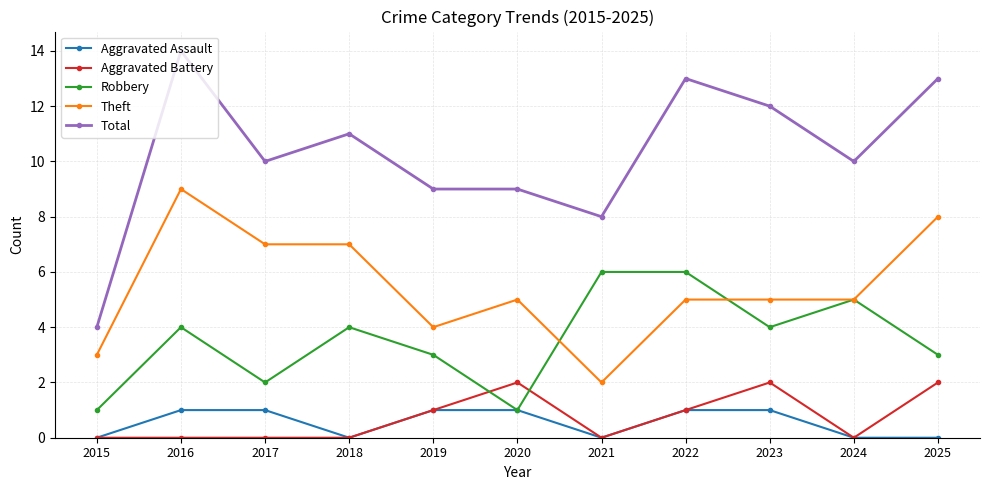

True or false: Theft has more than 0 points higher than both neighbors.

True